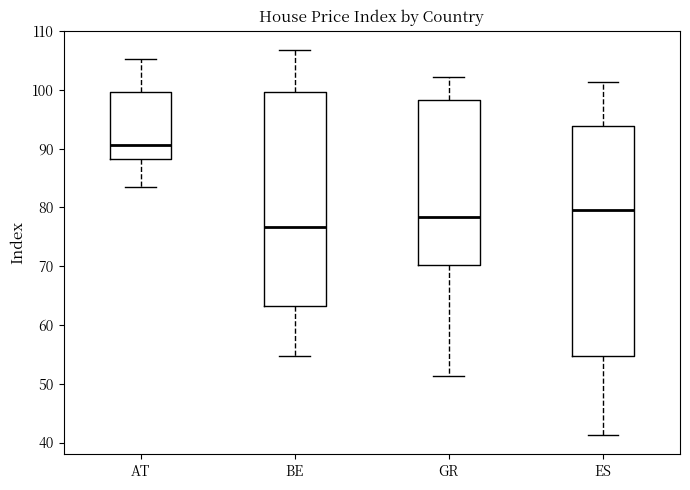

Where does the upper whisker of the box for ES end on the y-axis? The values are not printed on the chart, so give them approximately, as read against the axis.

101